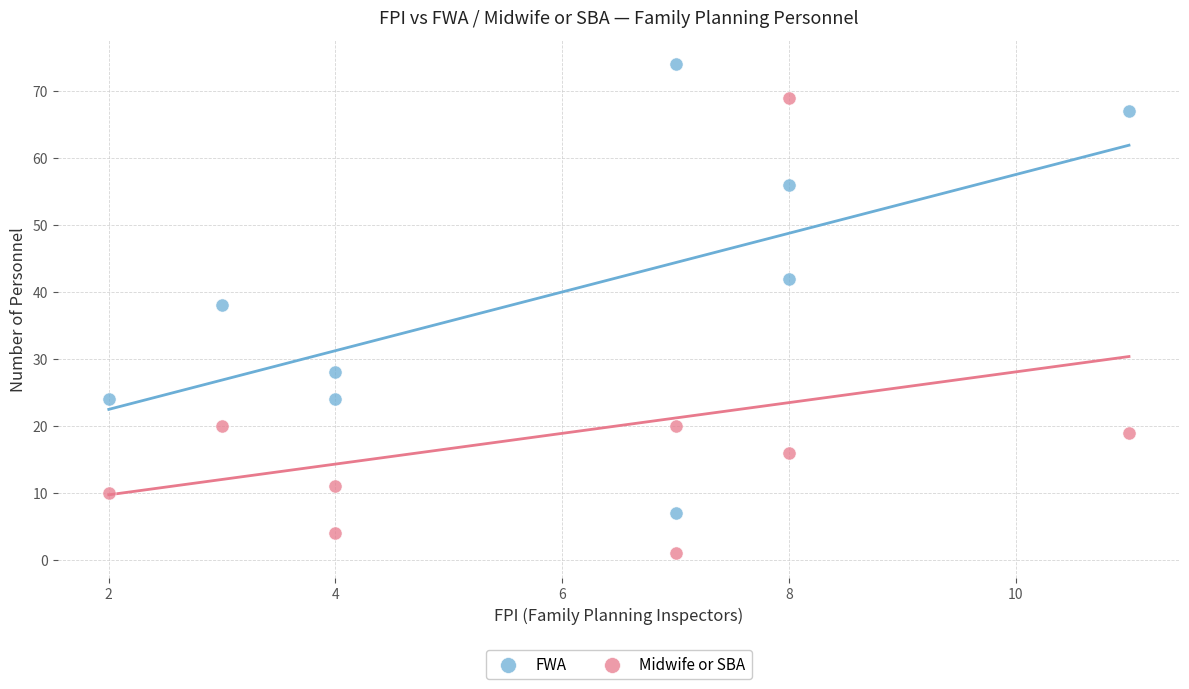

In the Midwife or SBA series, what Y value is closest to 35?

20